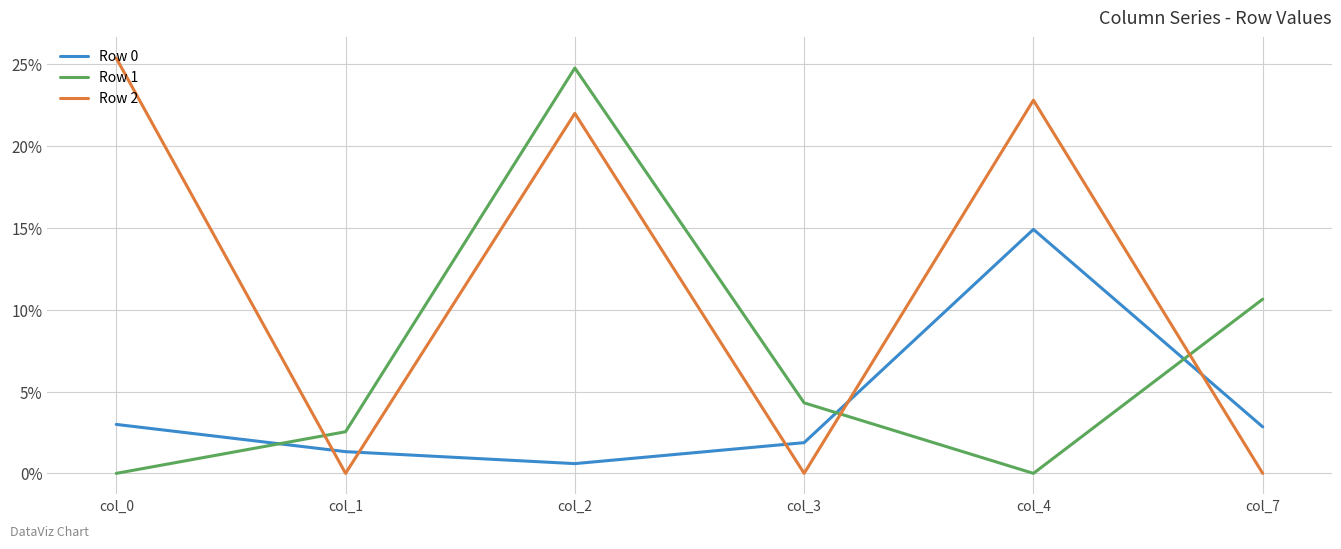

True or false: Row 0 and Row 2 cross at least once.

True